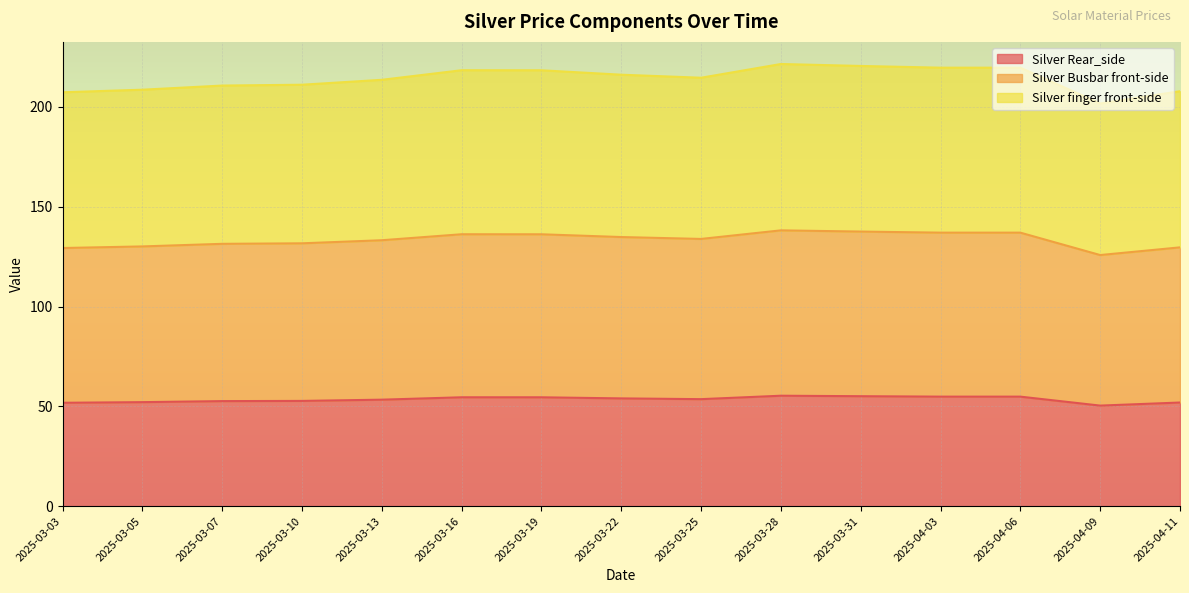

How many lines are shown in the chart?

3